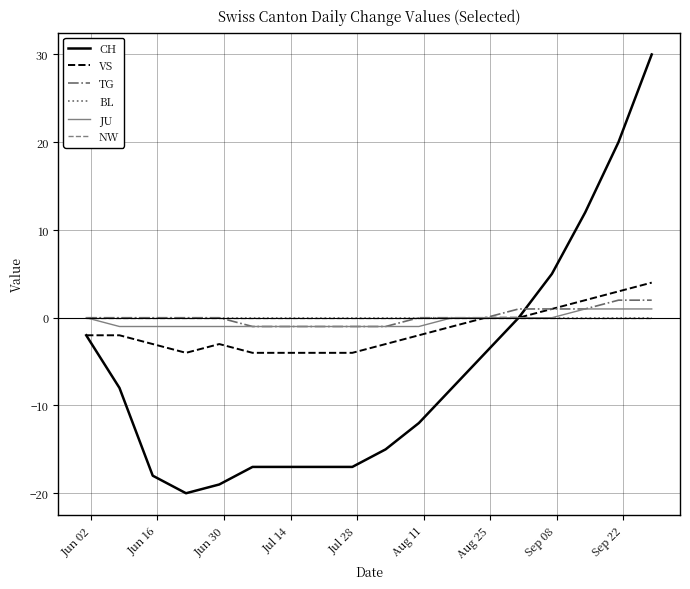

Does the chart display data point markers on the line(s)?

No